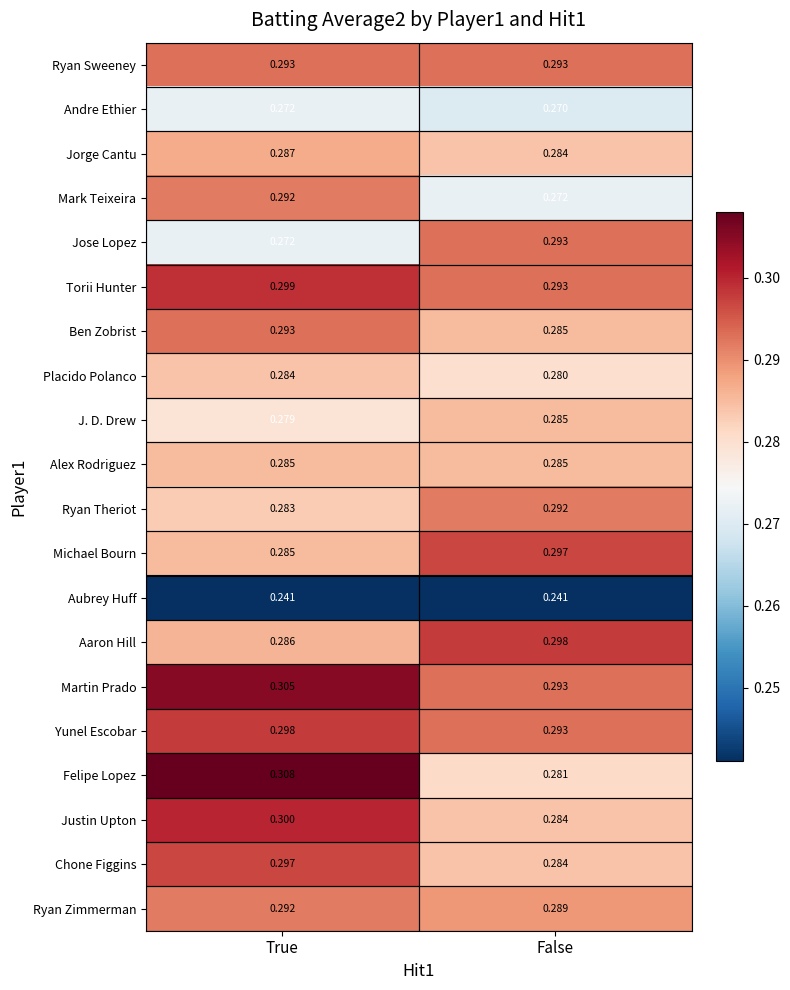

List the labels in order of Ryan Zimmerman value, smallest first.

False, True